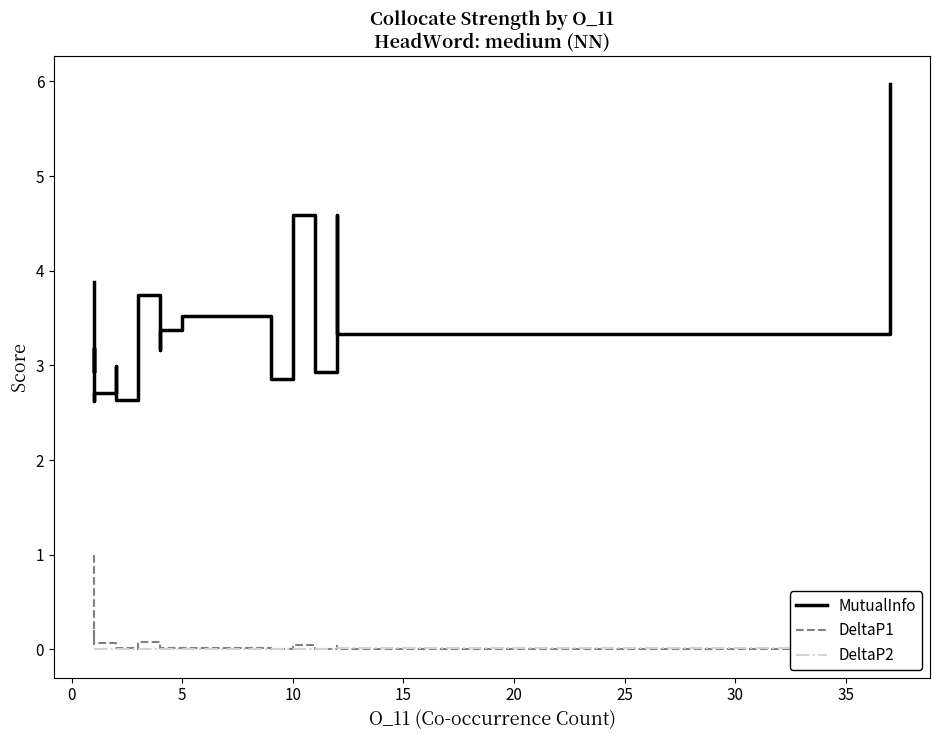

Does the chart display data point markers on the line(s)?

No